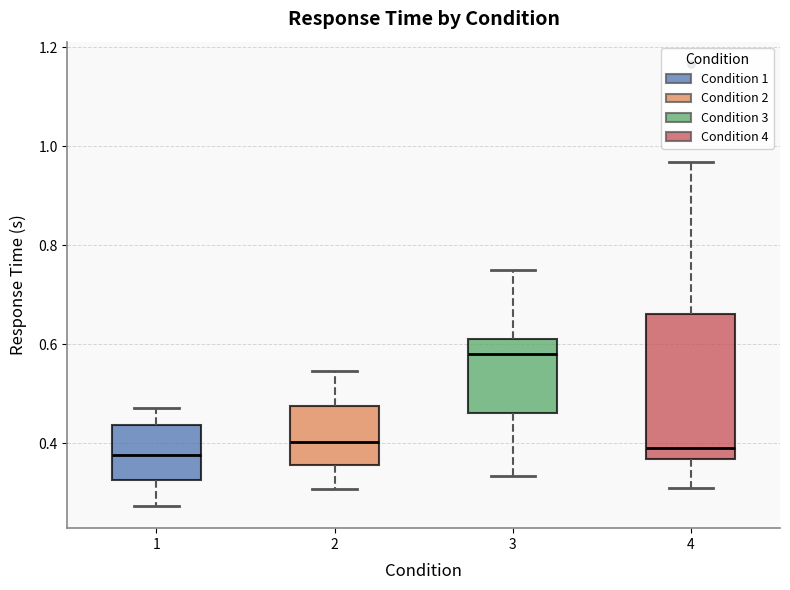

Where is the upper edge of the box at x = 3 on the y-axis? The values are not printed on the chart, so give them approximately, as read against the axis.

0.62